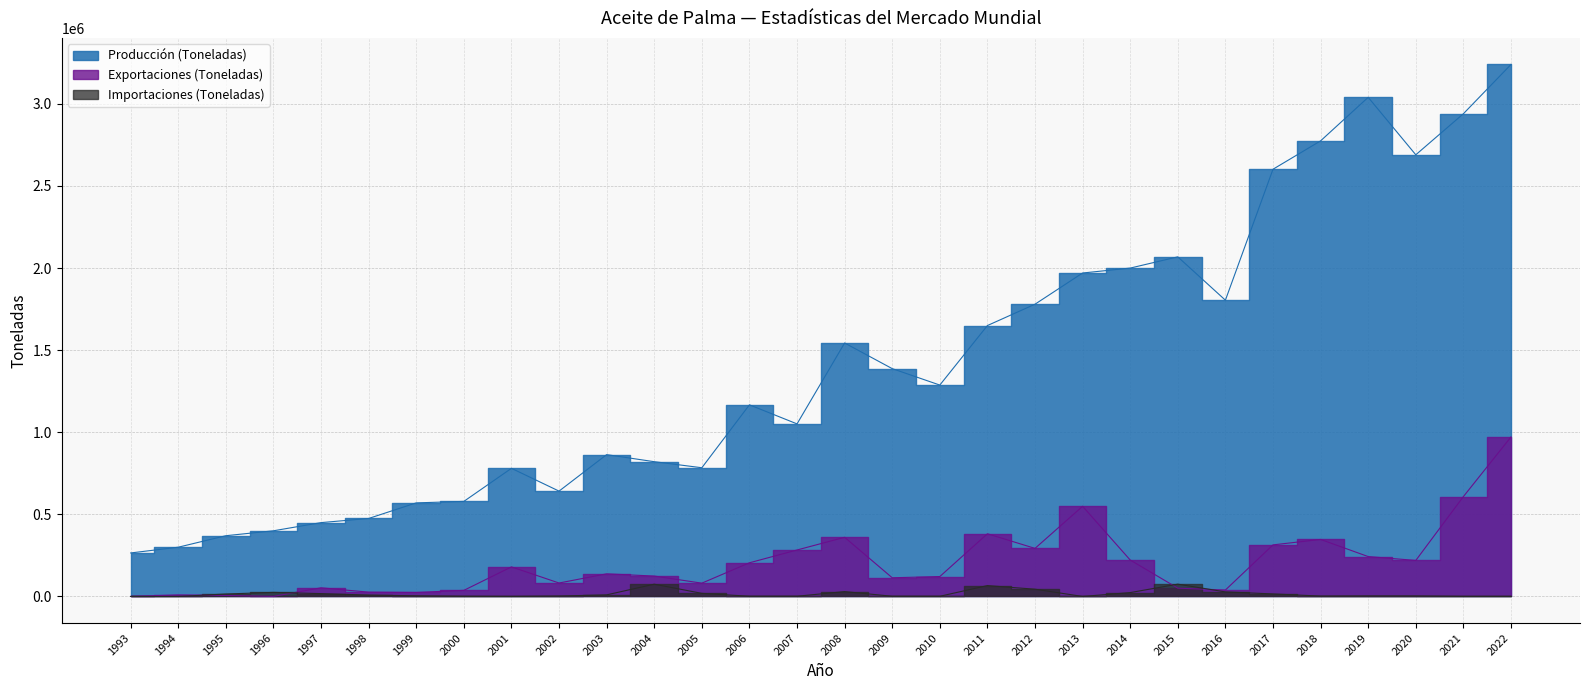

Does the chart have visible grid lines?

Yes